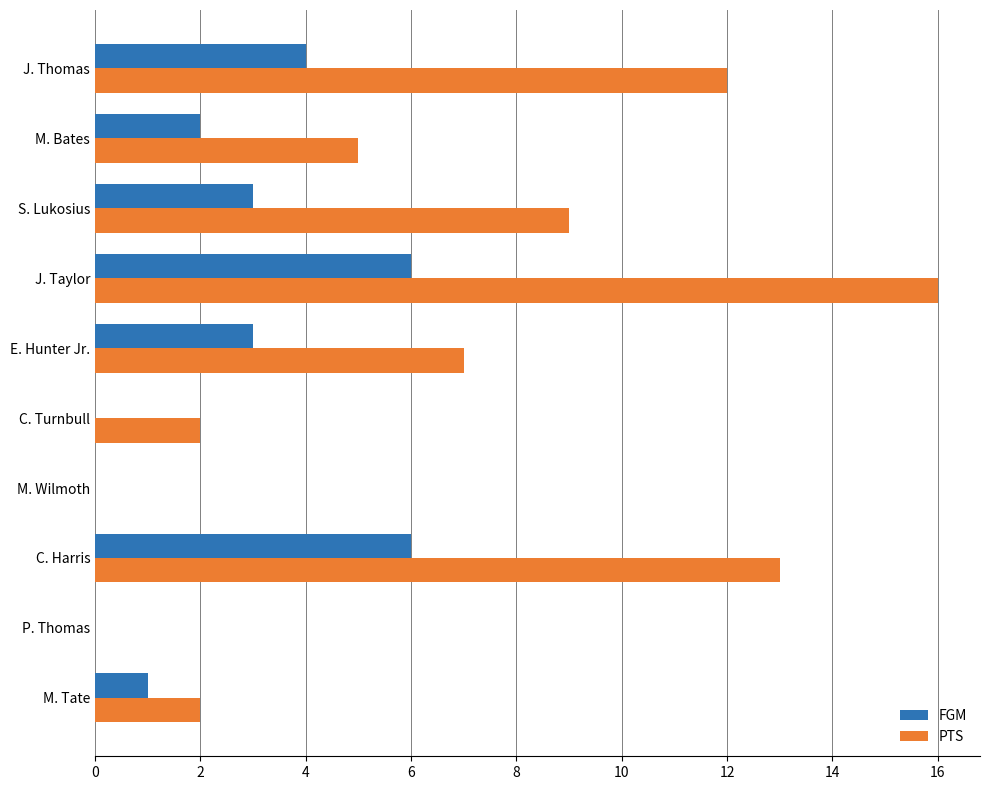

What are all the series names shown in the legend?

FGM, PTS